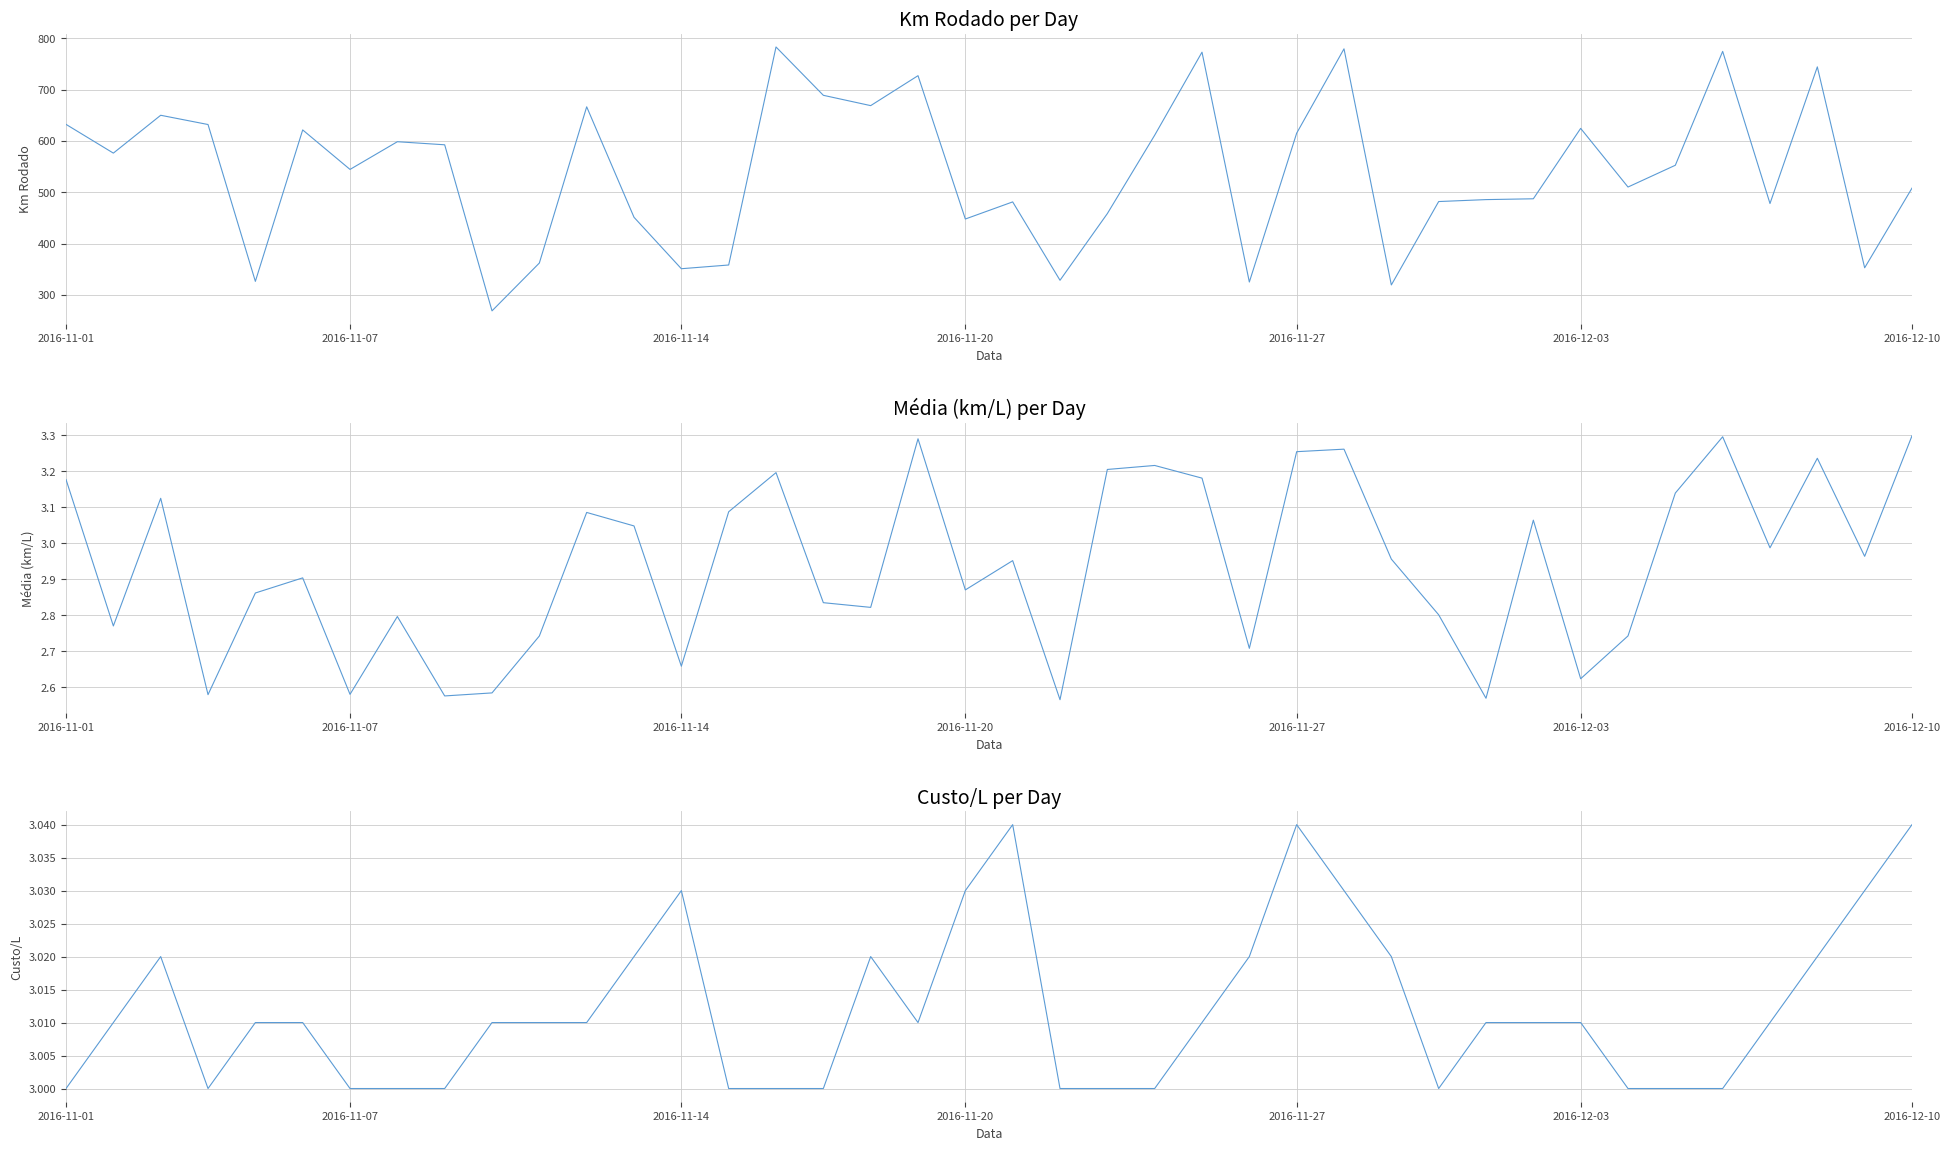

The value of Km Rodado at 2016-11-20 is 909.3. True or false?

False